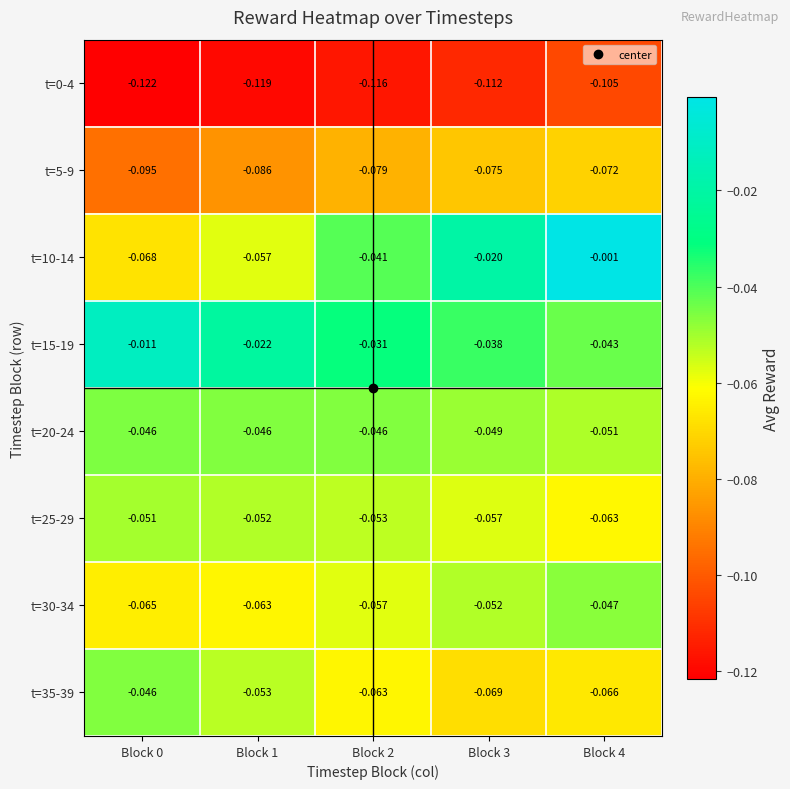

Is the value of t=20-24 at Block 0 greater than the value of t=35-39 at Block 2?

Yes